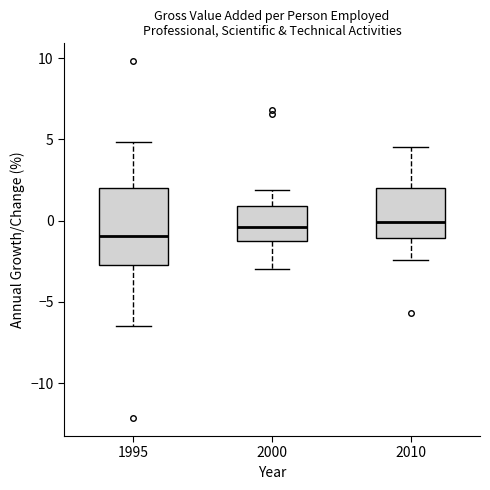

Which box has the lowest median line?

1995